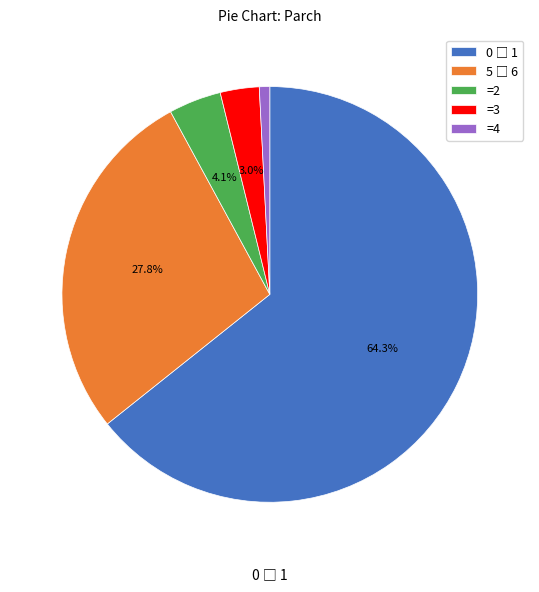

Which slice is the smallest?

=4